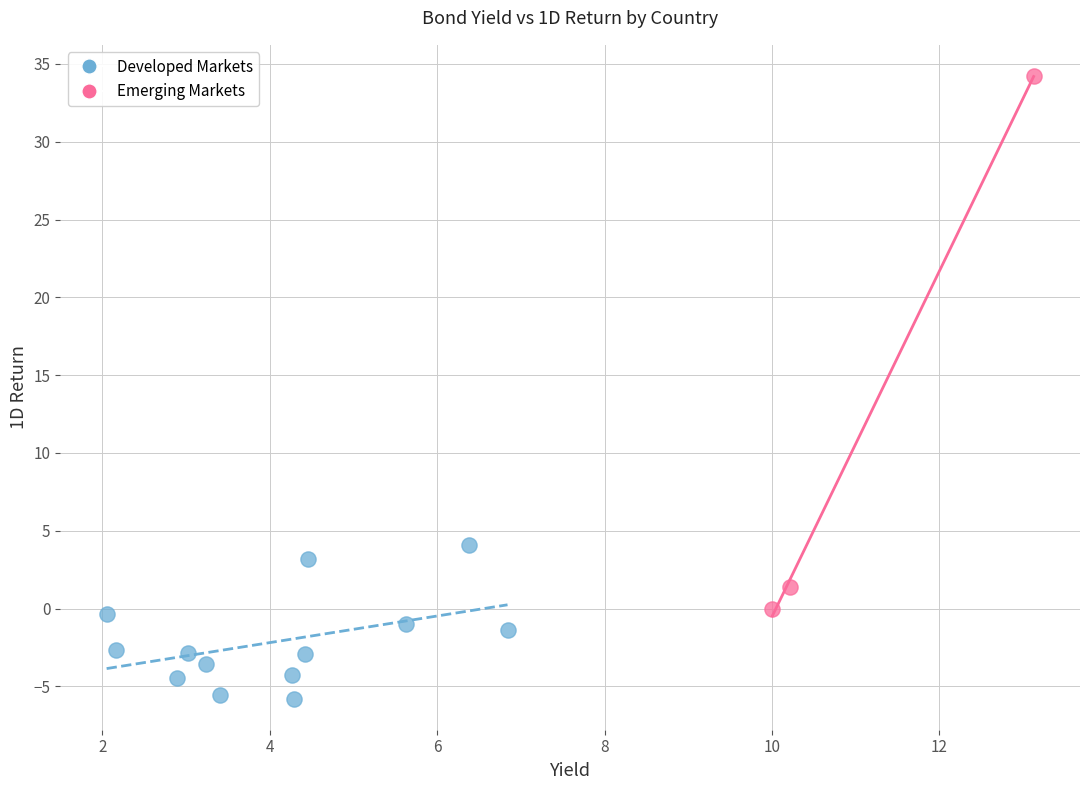

Which series reaches the maximum Y coordinate?

Emerging Markets